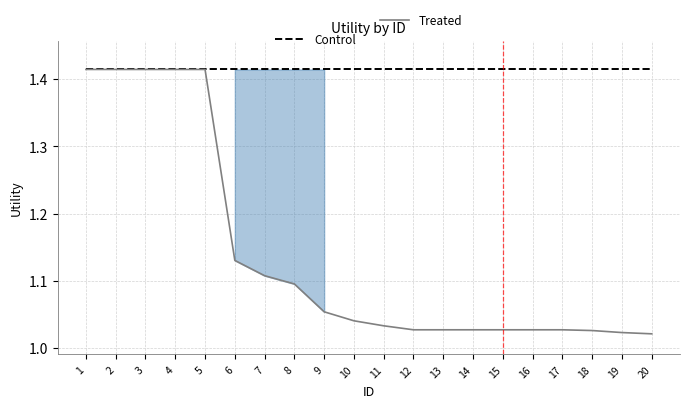

Which label corresponds to the largest value in the chart?

1